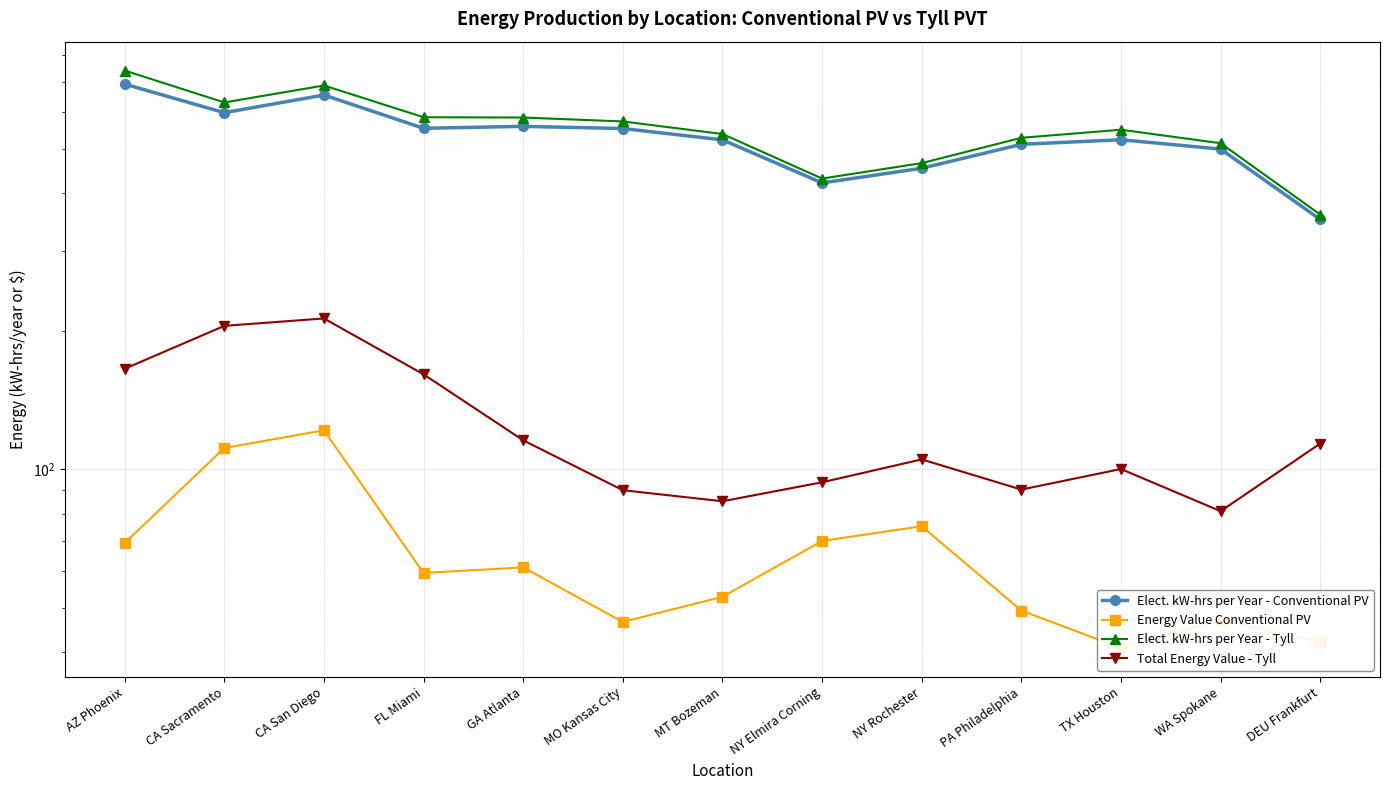

What is the approximate value of Energy Value Conventional PV at AZ Phoenix?

69.1